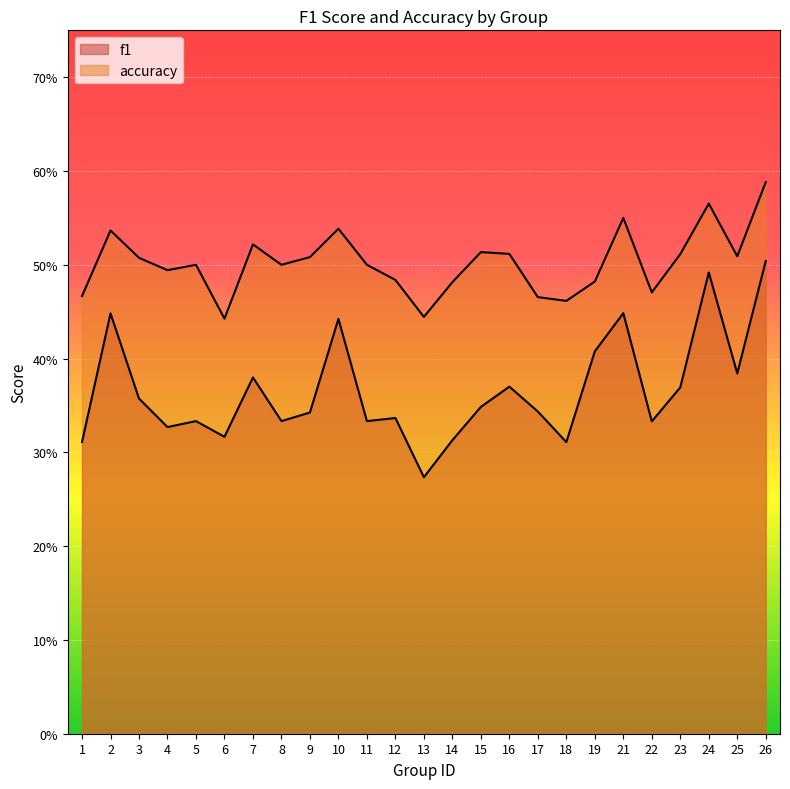

What is the maximum value for accuracy?

0.6